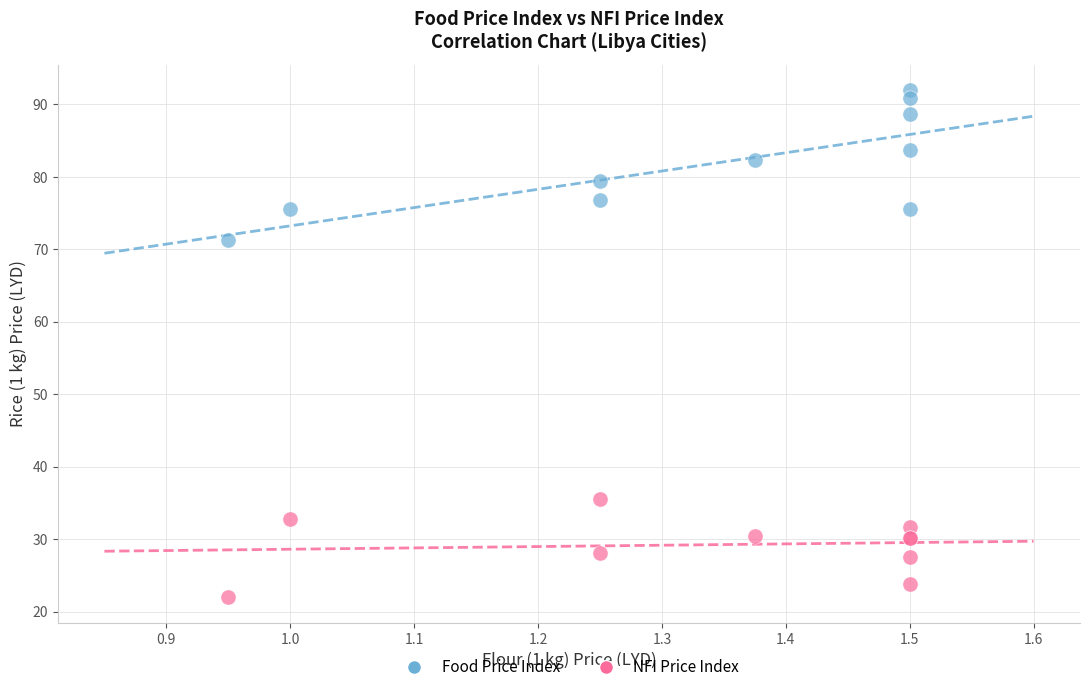

Across all series, what Y value is closest to 56?

71.2